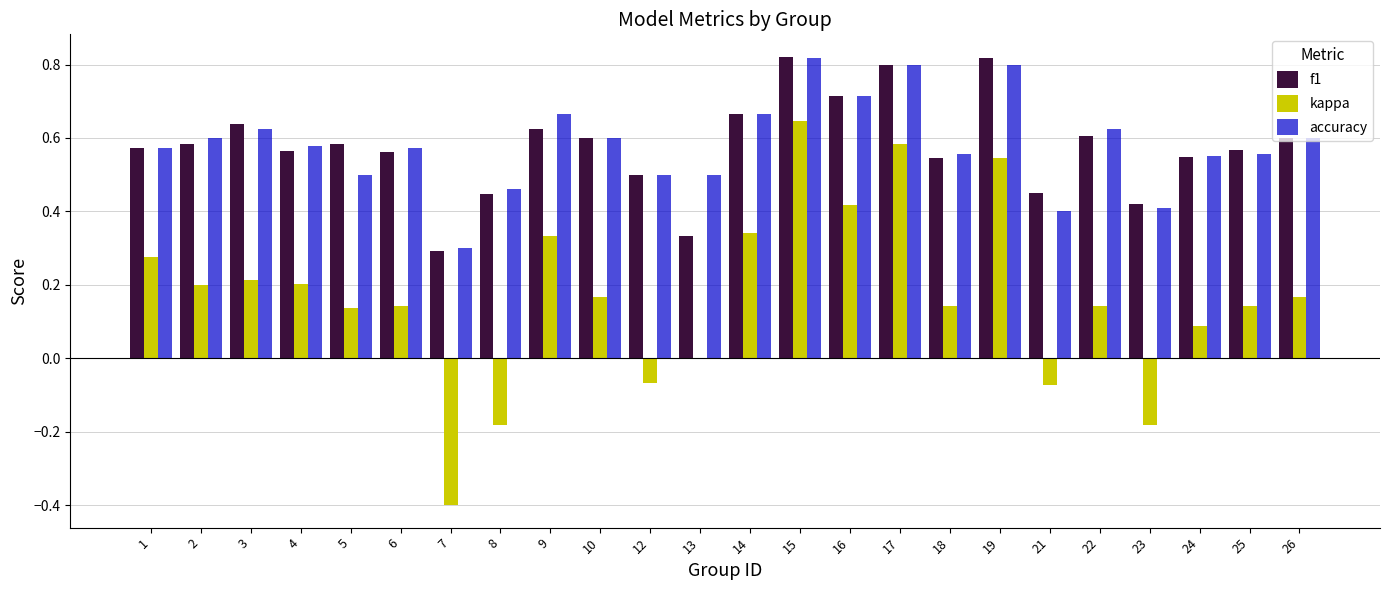

Is the value of kappa at 15 greater than the value of accuracy at 26?

Yes